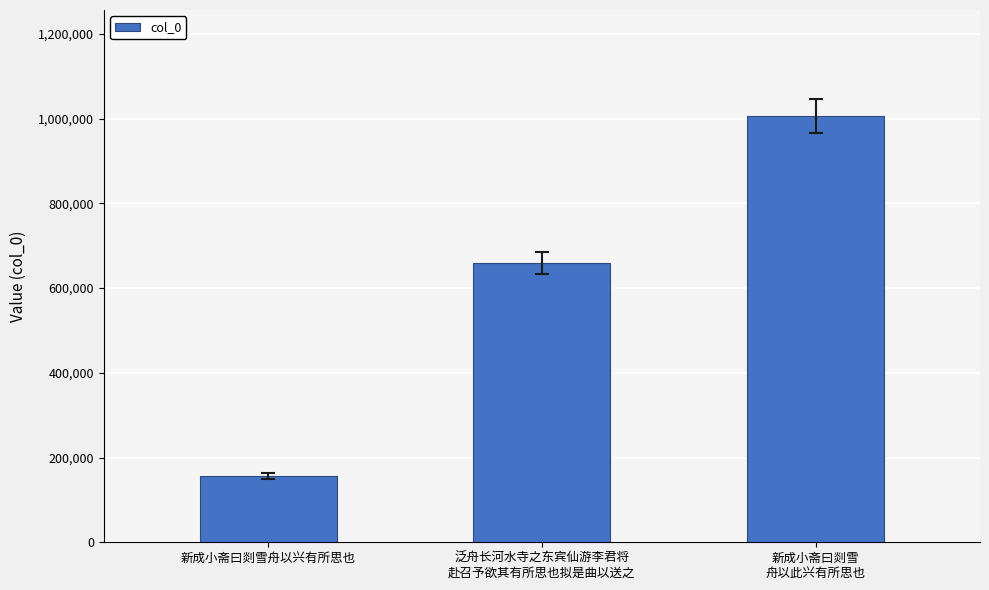

What position from the left is 新成小斋曰剡雪舟以兴有所思也?

1